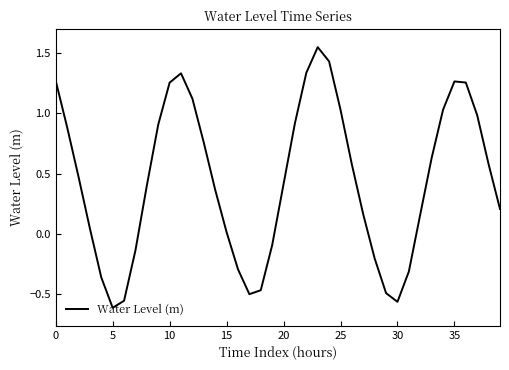

What is the difference between the maximum and minimum values?

2.2